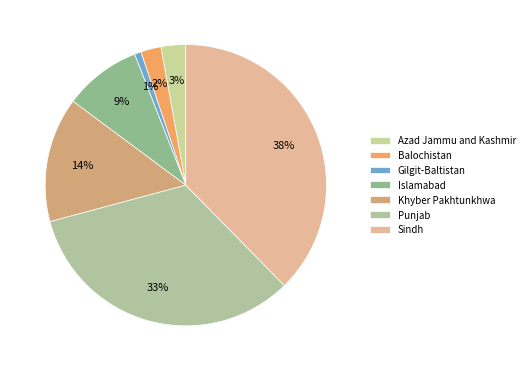

To the nearest percent, what is the average slice percentage?

14%